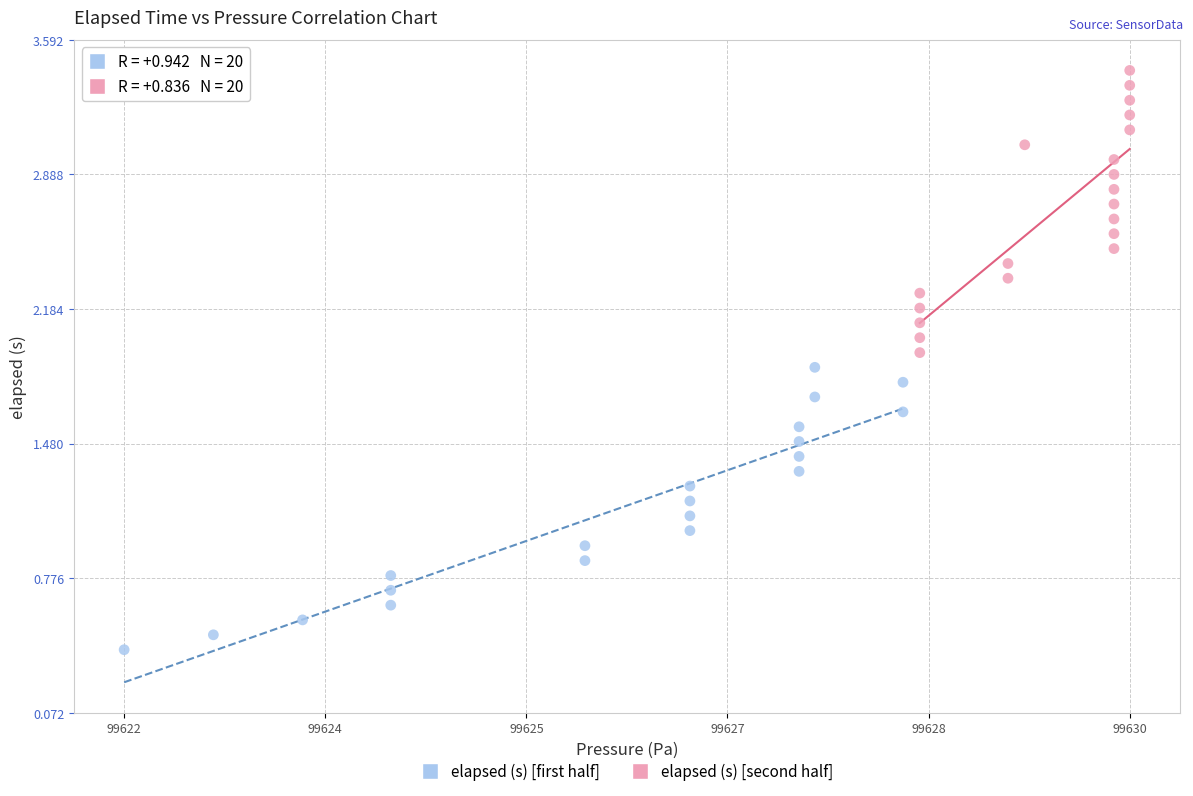

Which series has the largest Y range (max minus min)?

elapsed (s) [first half]